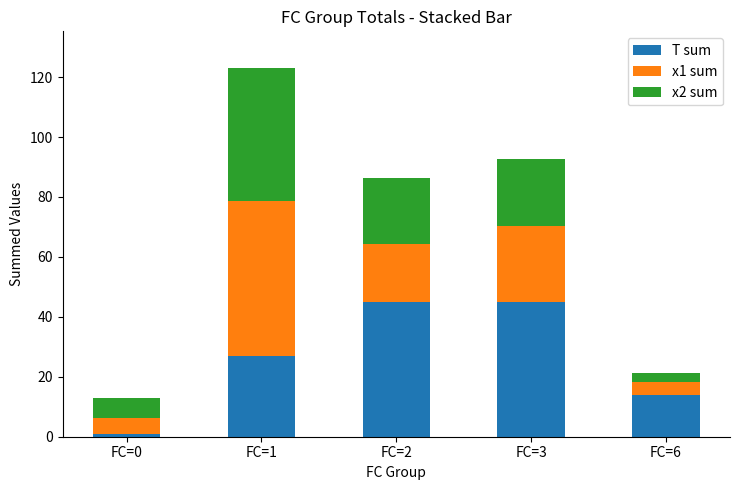

What is the highest value of the T sum series?

45.0